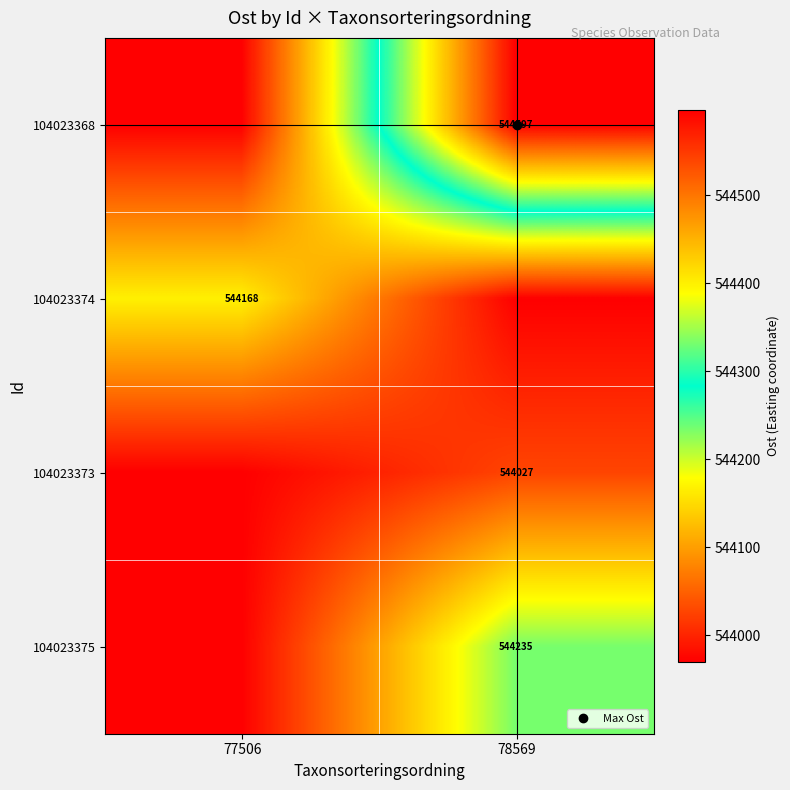

True or false: 104023374 has a value of 907332.2 at 78569.

False